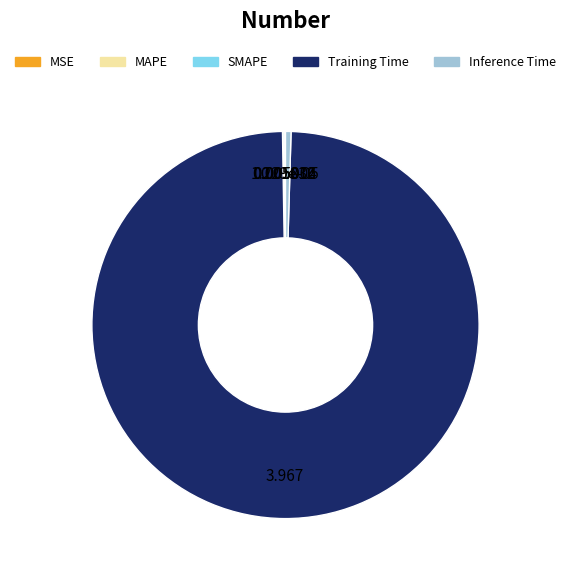

Do Training Time and Inference Time together represent more than half of the pie?

Yes